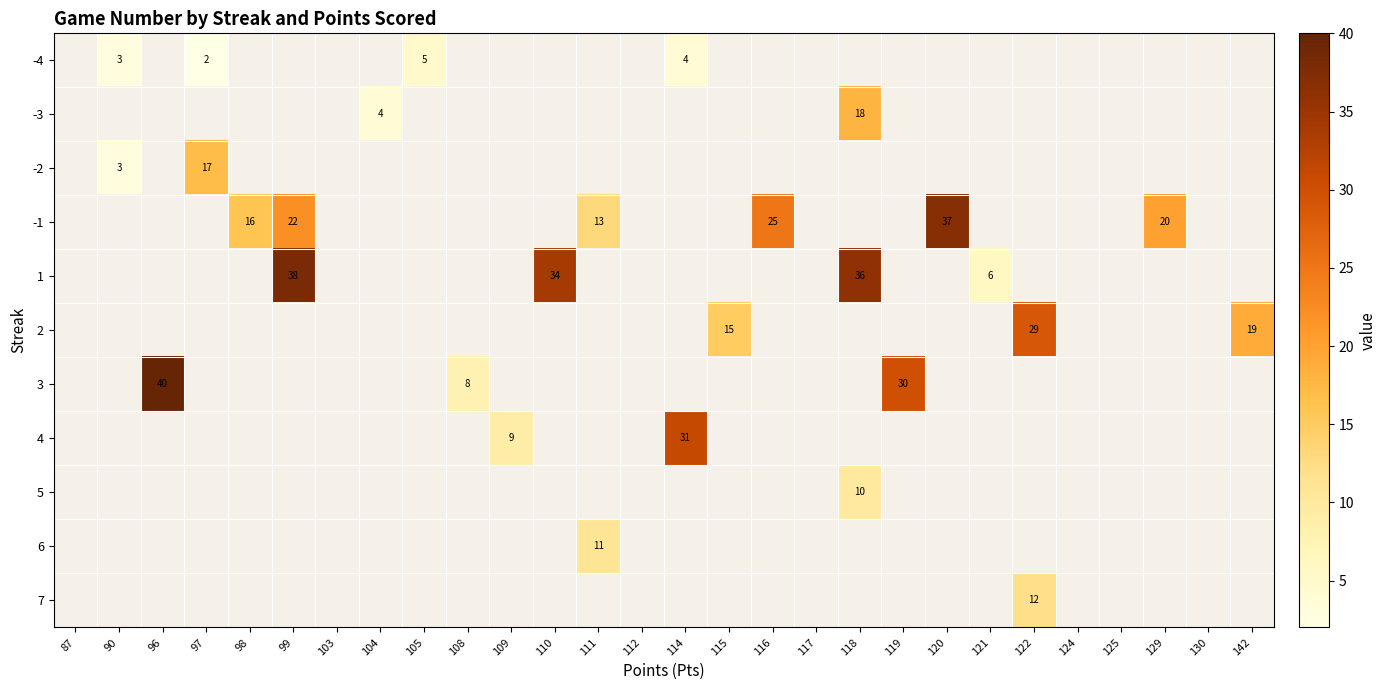

Is it true that -2 equals 26 at 97?

False